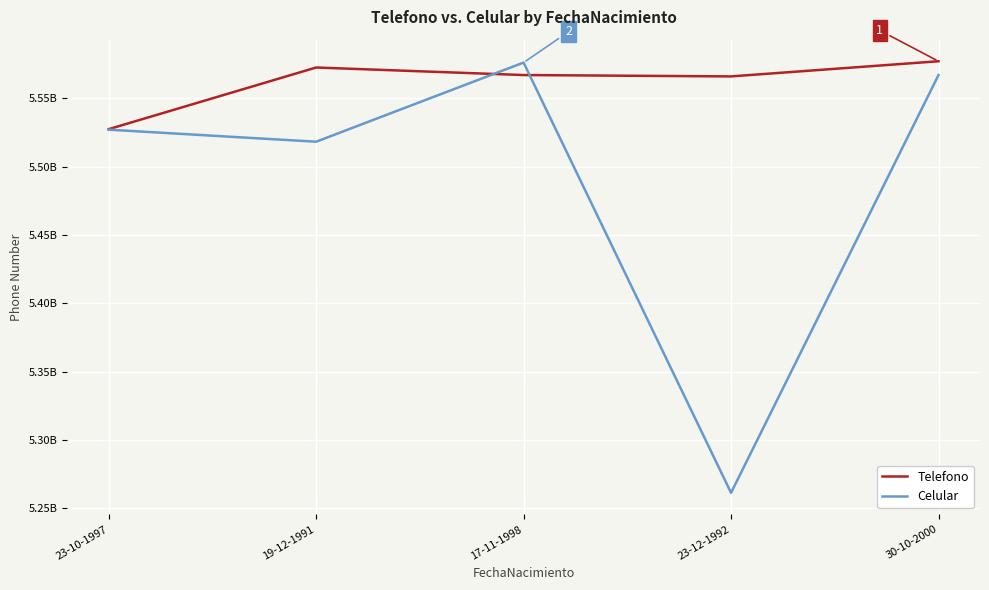

What are all the series names shown in the legend?

Telefono, Celular